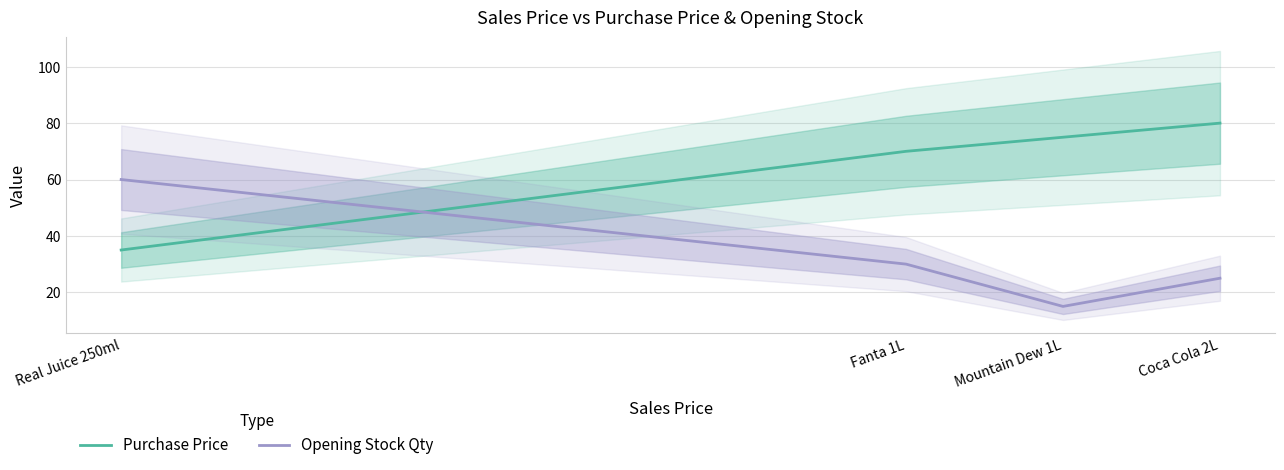

At which label is Purchase Price closest to 57?

Fanta 1L